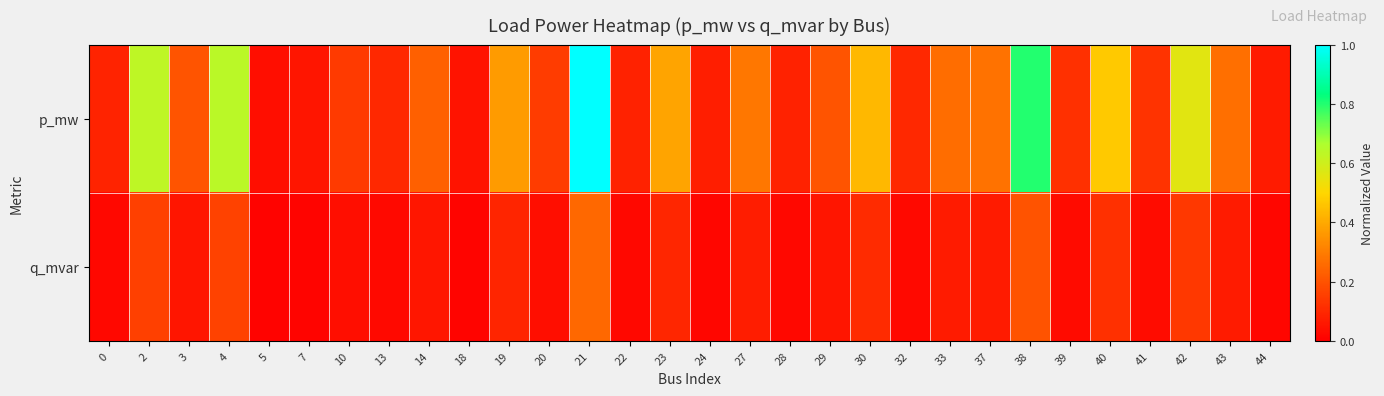

At which category is the sum across all series the highest?

21